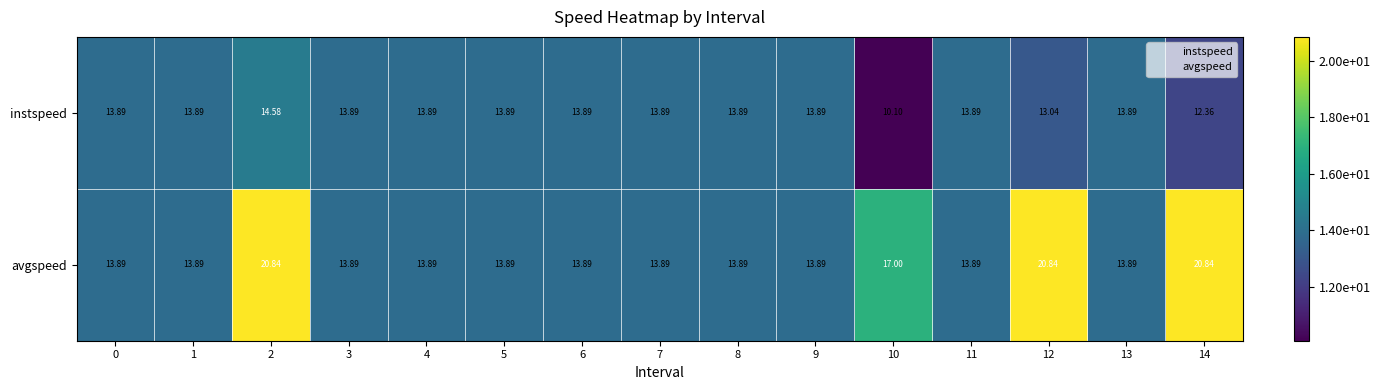

Which label corresponds to the smallest value in the chart?

10